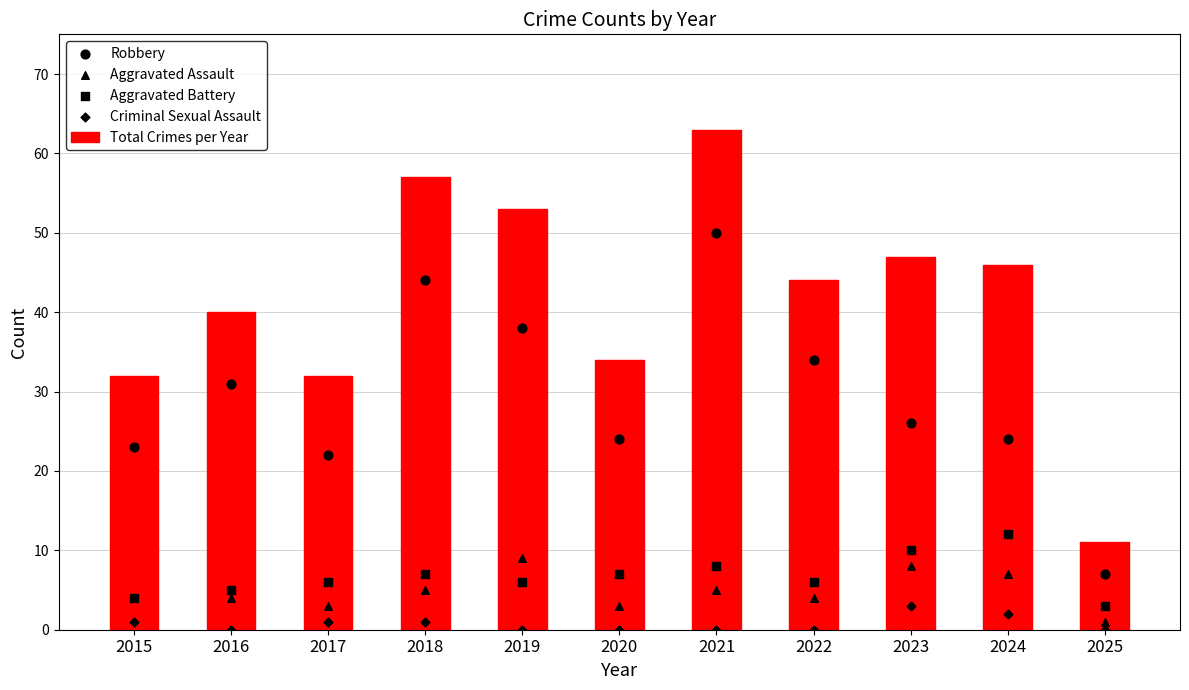

What is the total value across all series at 2025?

22